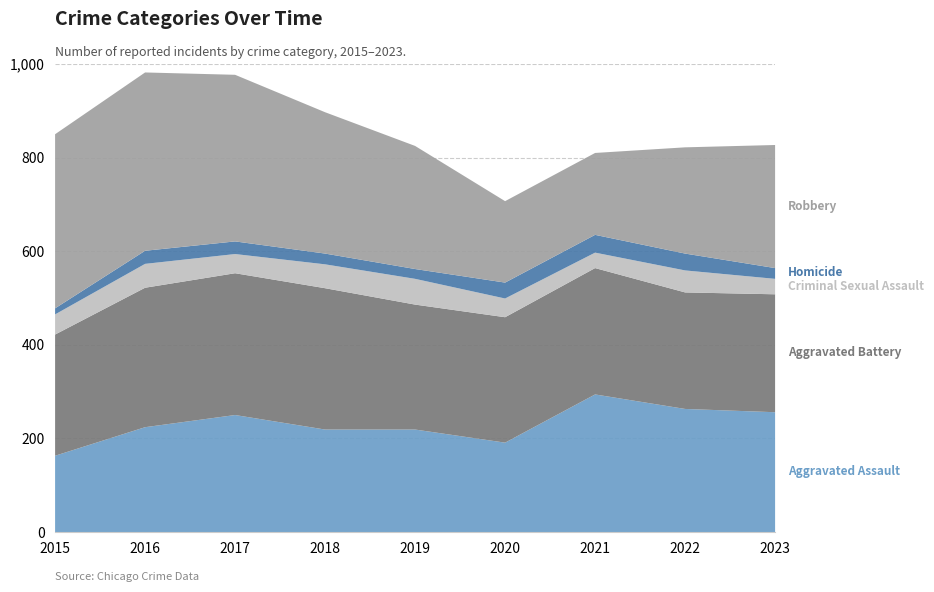

What is the total value across all series at 2017?

978